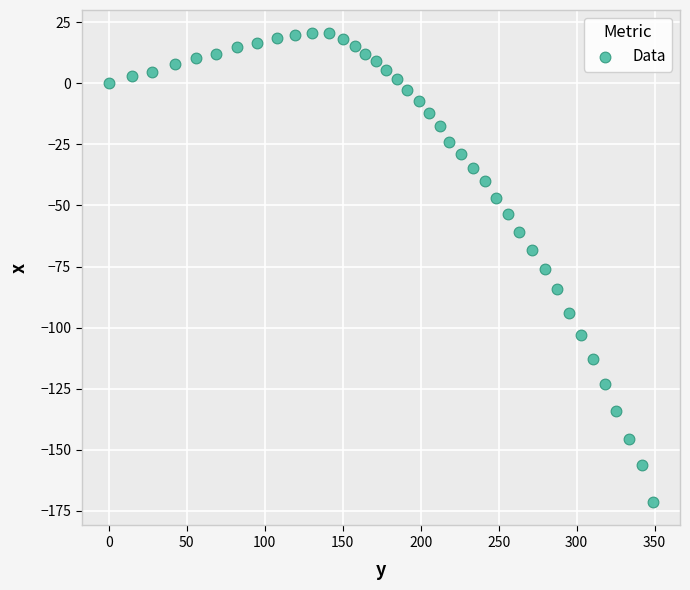

What is the range of Y values (max minus min)?

192.0